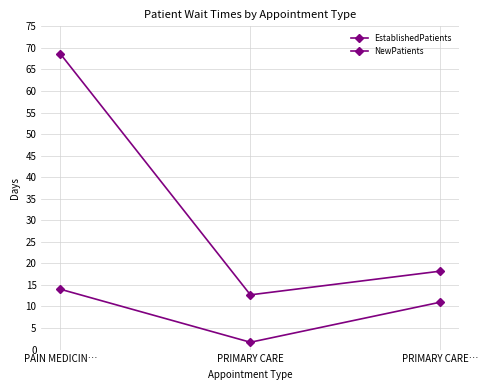

The value of NewPatients at PRIMARY CARE… is 28.5. True or false?

False